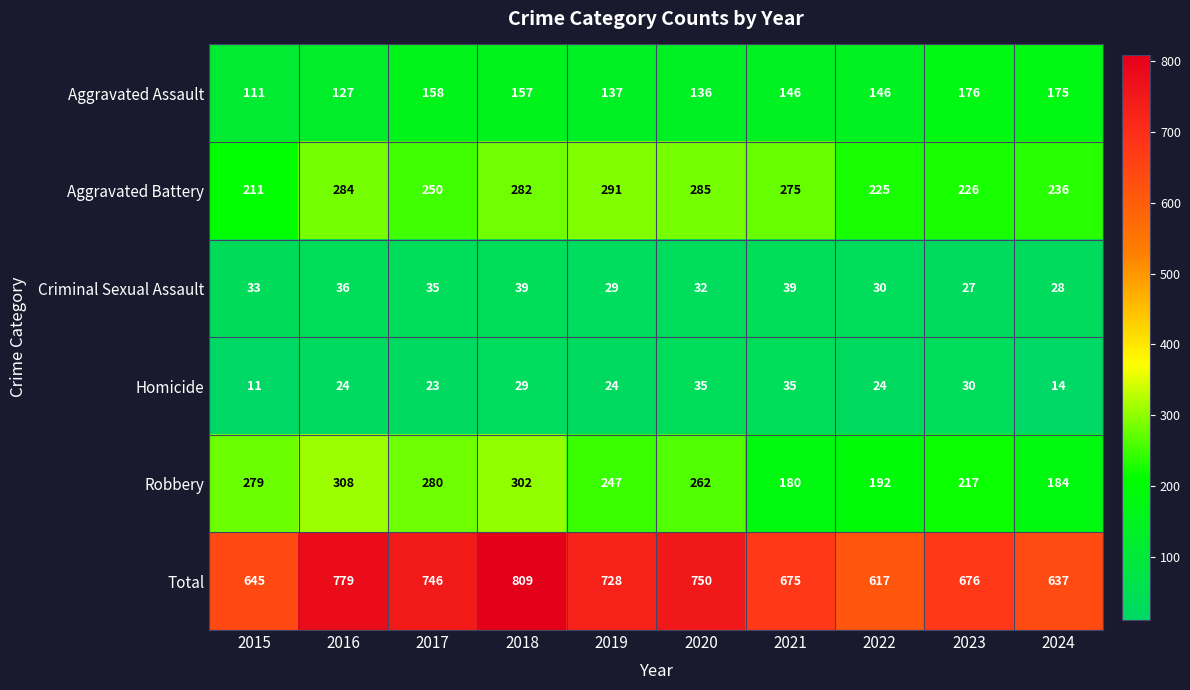

What value does the Robbery series have at 2019?

247